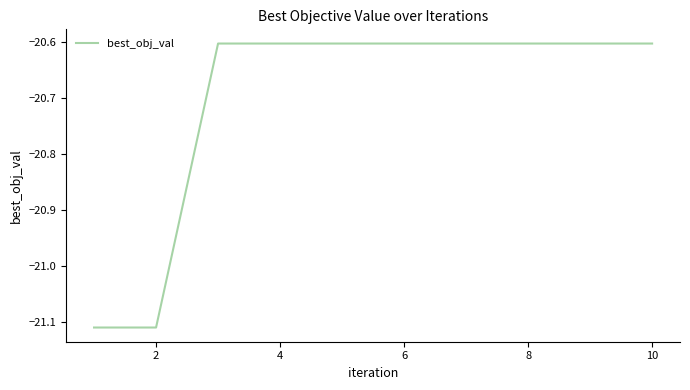

What is the maximum value shown in the chart?

-20.6